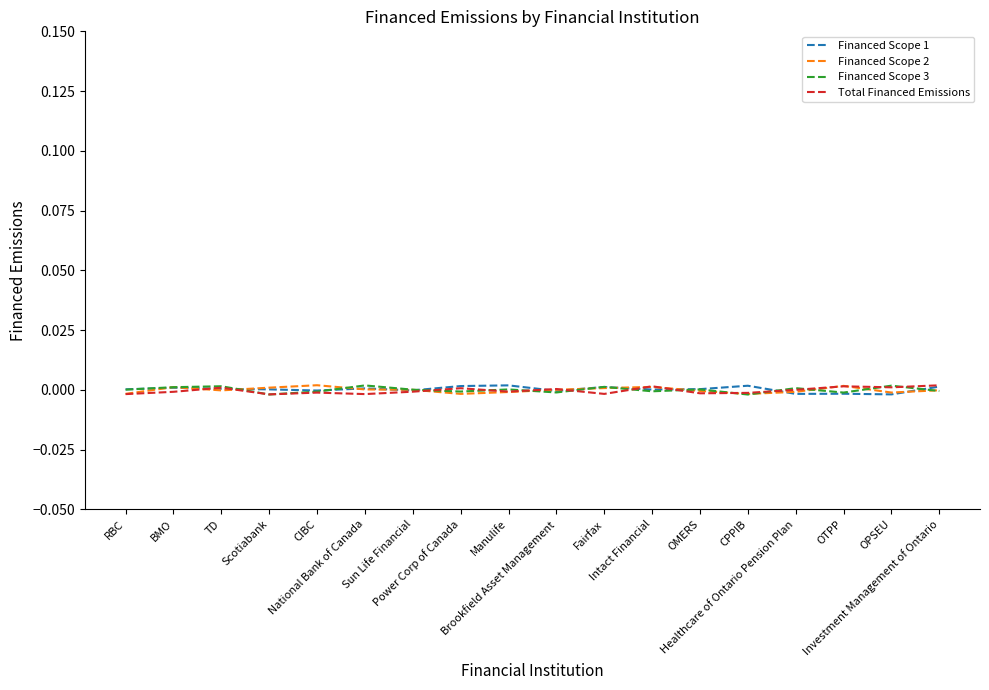

The value of Financed Scope 2 at BMO is 0.0. True or false?

False